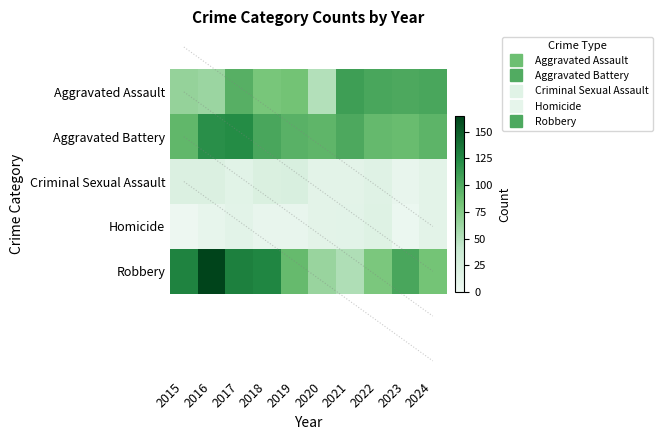

Reading left to right, what are all the values shown in this chart?

Aggravated Assault: 2015=66	2016=63	2017=97	2018=80	2019=83	2020=51	2021=110	2022=104	2023=102	2024=104
Aggravated Battery: 2015=92	2016=120	2017=123	2018=104	2019=96	2020=93	2021=102	2022=90	2023=88	2024=94
Criminal Sexual Assault: 2015=21	2016=21	2017=15	2018=22	2019=24	2020=13	2021=13	2022=17	2023=8	2024=13
Homicide: 2015=3	2016=9	2017=14	2018=8	2019=8	2020=13	2021=14	2022=18	2023=5	2024=13
Robbery: 2015=128	2016=165	2017=130	2018=126	2019=89	2020=64	2021=53	2022=79	2023=104	2024=82